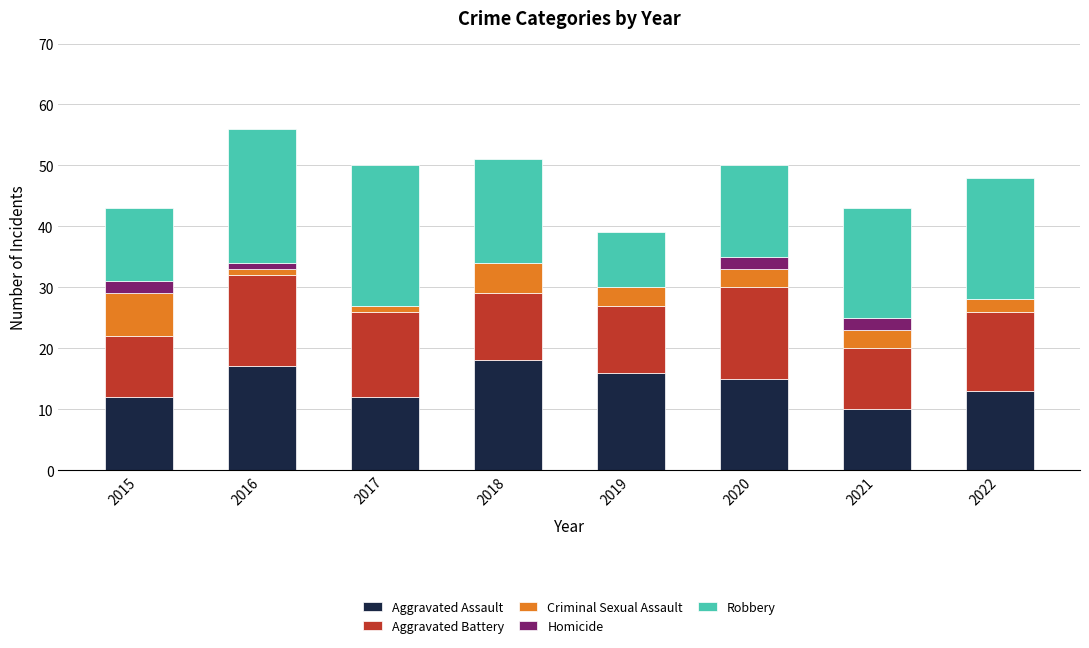

What is the total value across all series at 2019?

39